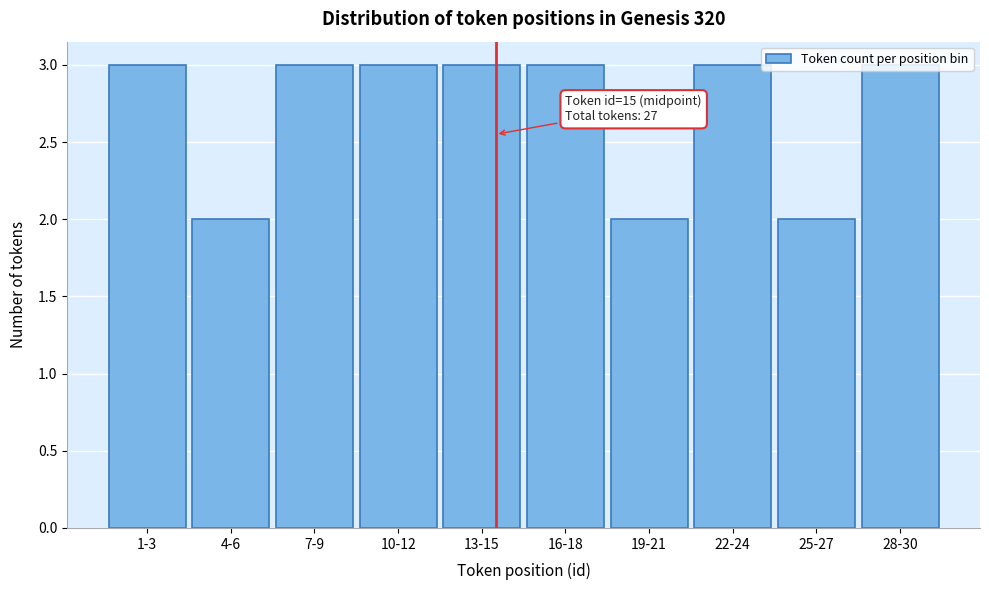

The value at 19-21 is 1. True or false?

False